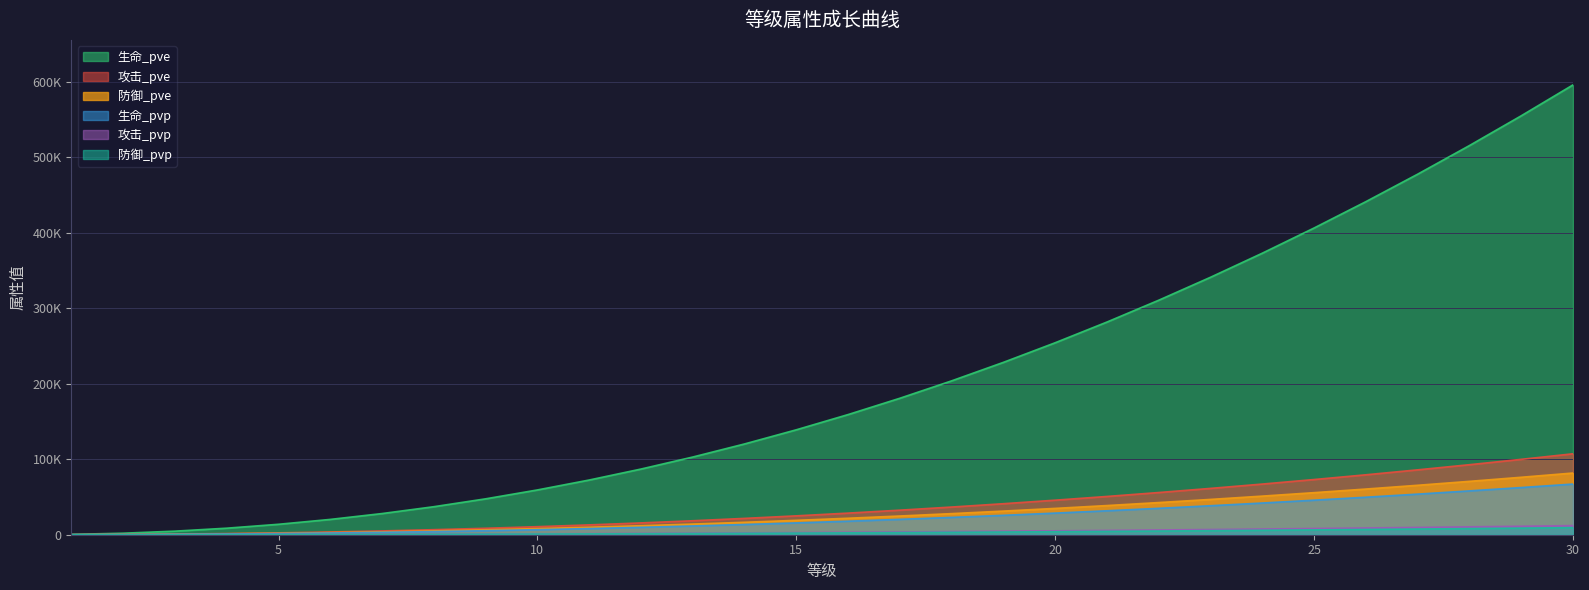

Which label corresponds to the smallest value in the chart?

1